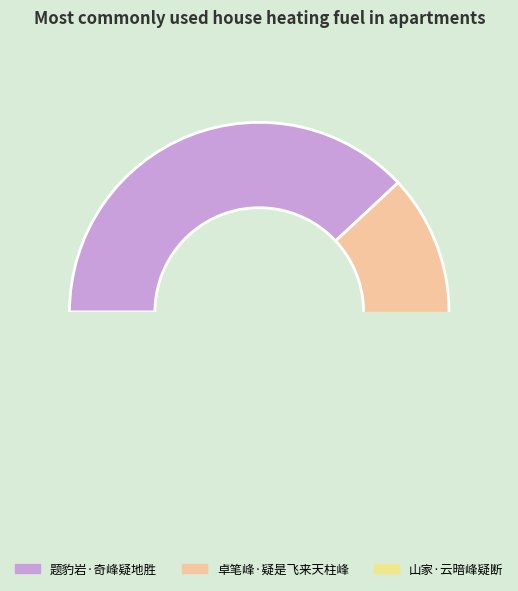

Combined, do 题豹岩·奇峰疑地胜 and 卓笔峰·疑是飞来天柱峰 account for over 50%?

Yes